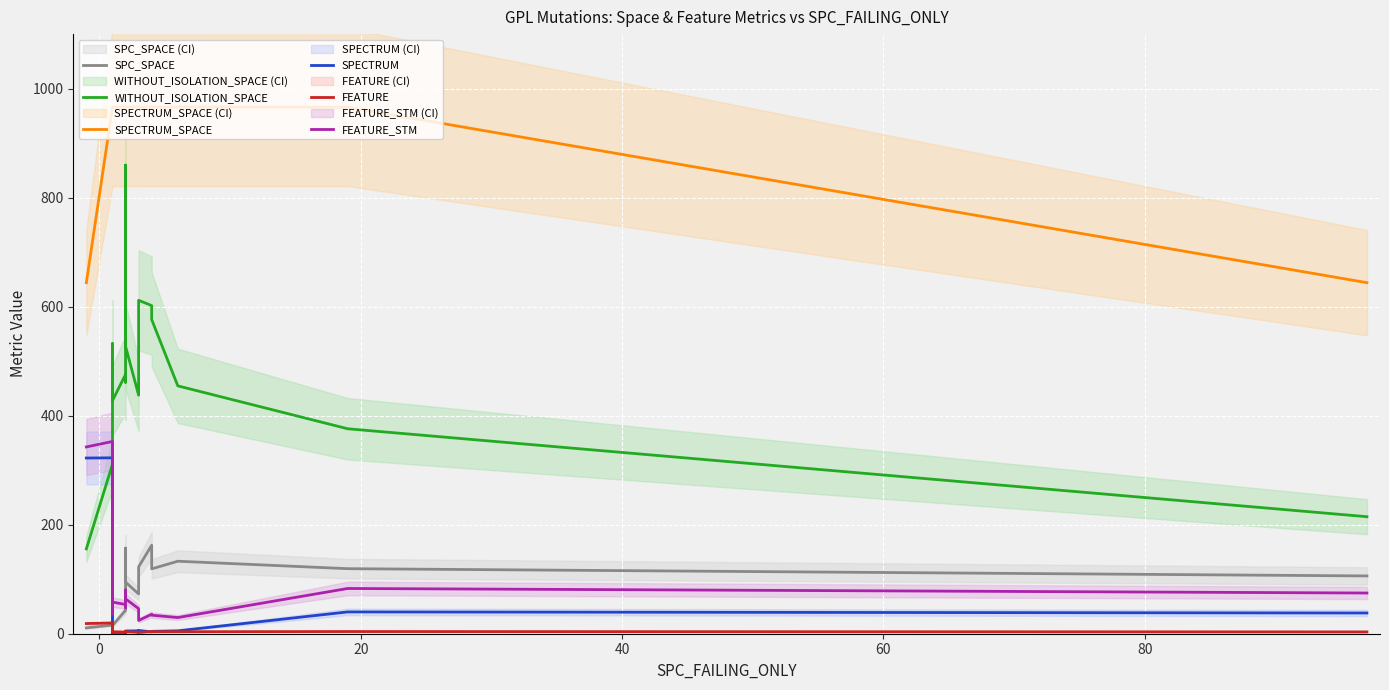

True or false: SPECTRUM and FEATURE_STM cross at least once.

False